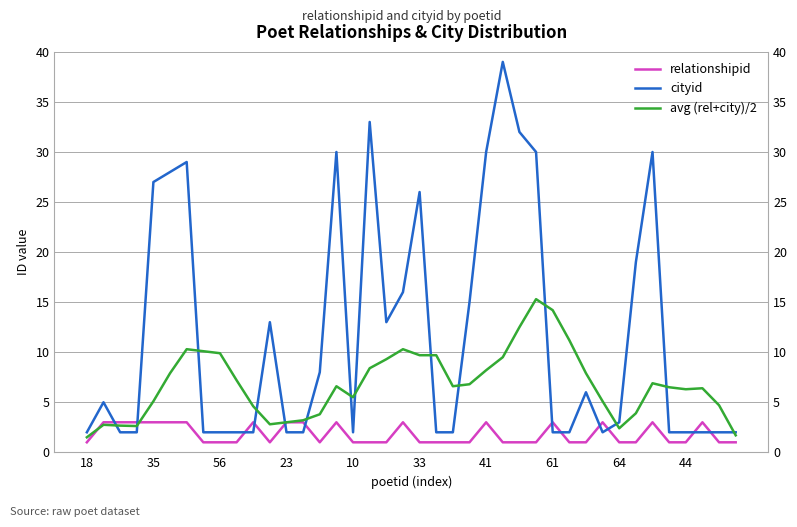

Is the value of avg (rel+city)/2 at 29 greater than the value of cityid at 37?

Yes